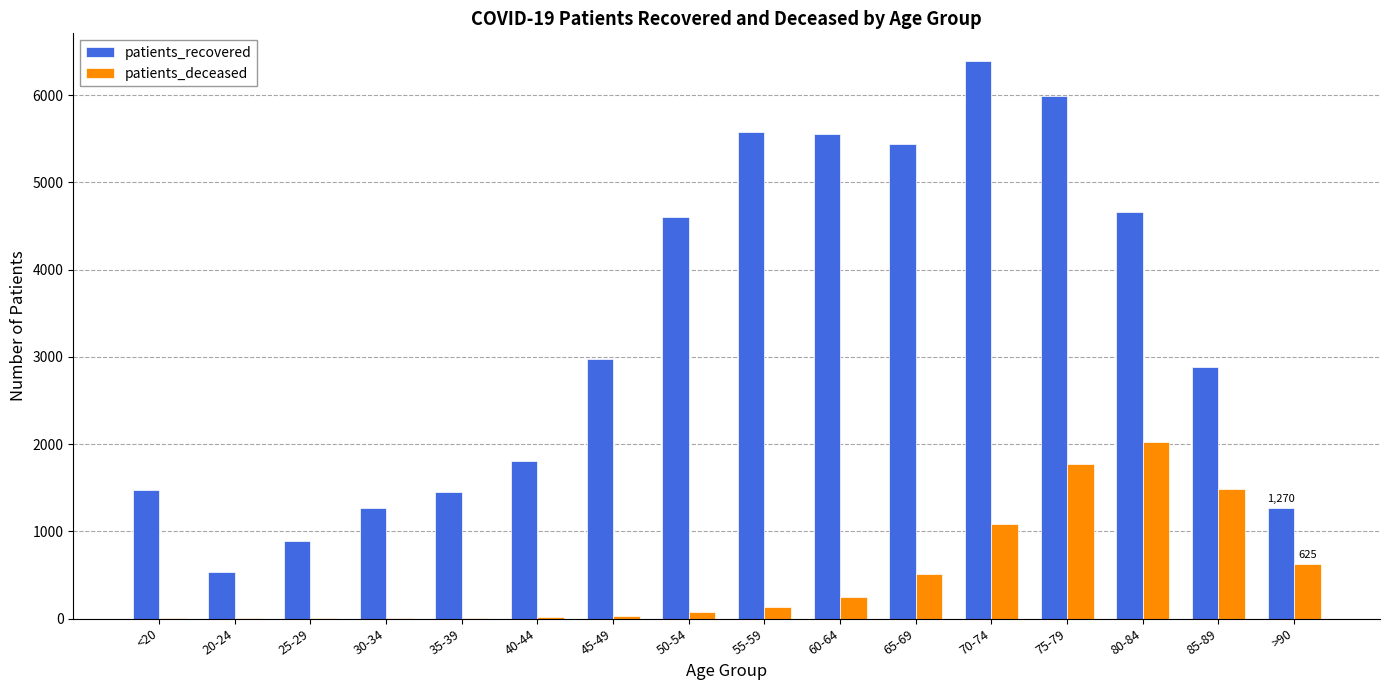

Between 40-44 and 50-54, which series saw the biggest shift?

patients_recovered